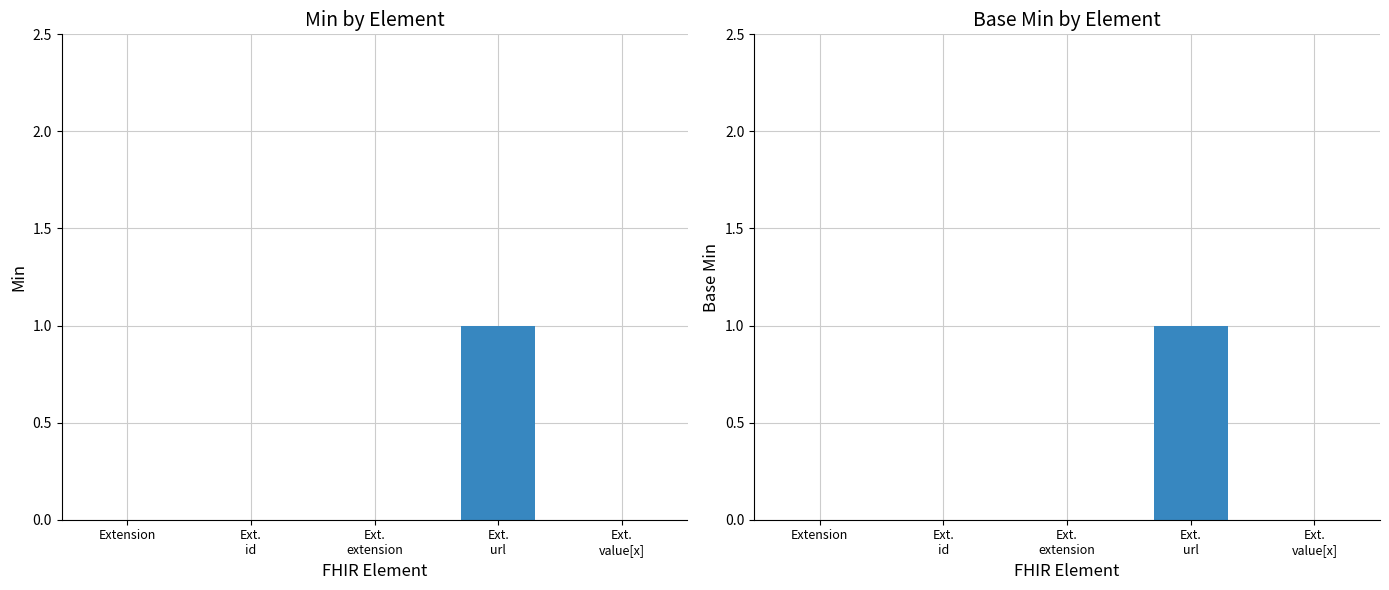

What is the label of the 1st bar from the left?

Extension